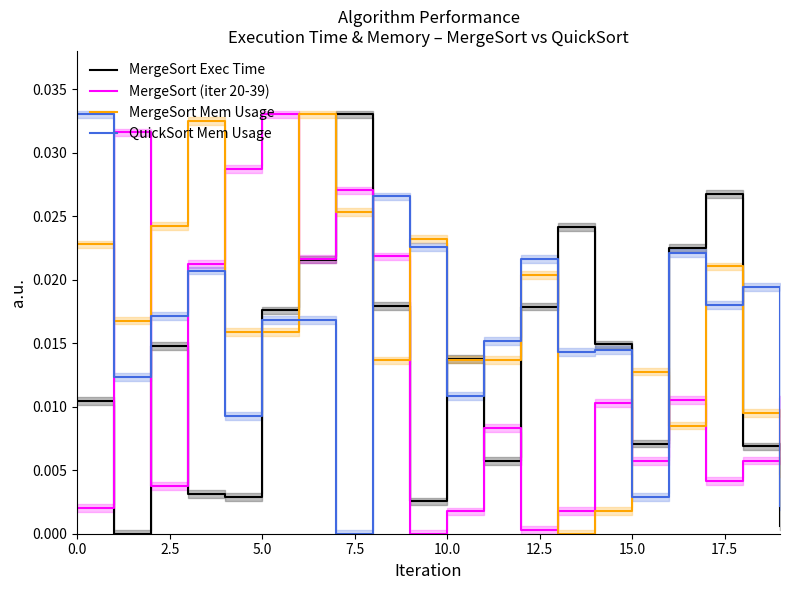

How many times do MergeSort Mem Usage and MergeSort (iter 20-39) cross each other?

11